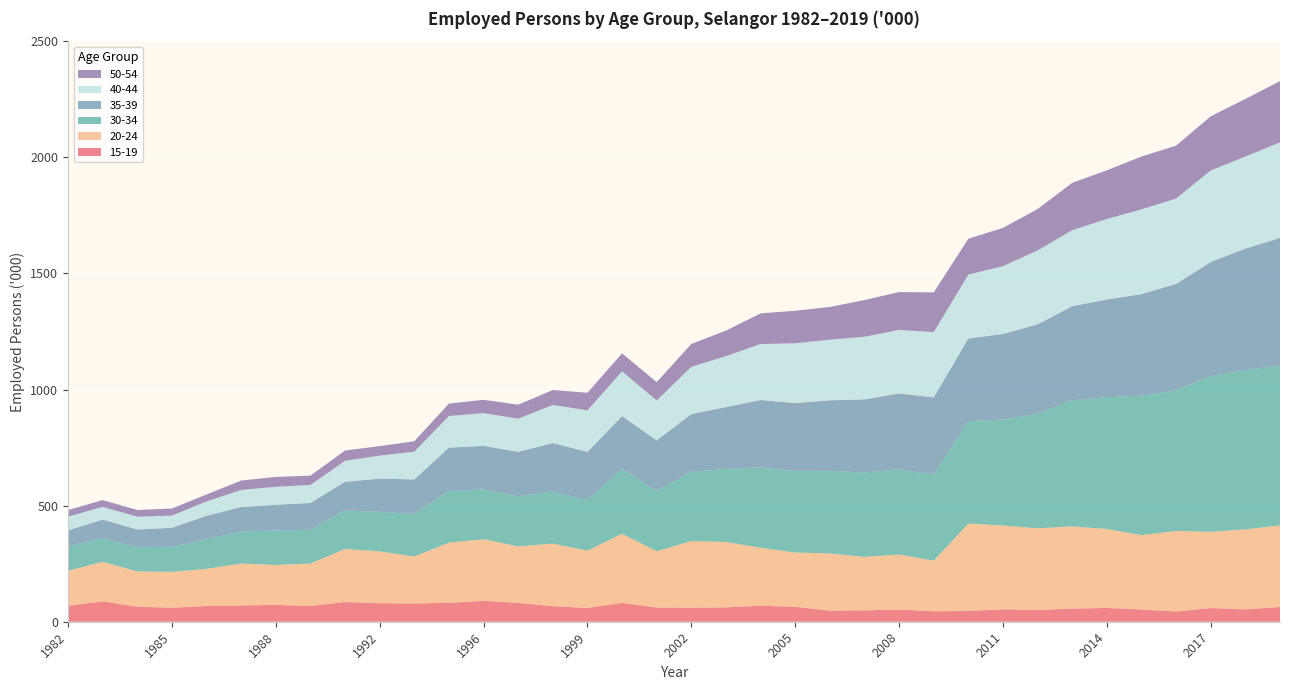

Reading right to left, what are all the values shown in this chart?

15-19: 2019=63.5	2018=53.1	2017=58.8	2016=44.1	2015=52.7	2014=59.3	2013=56.2	2012=50.8	2011=53.0	2010=46.2	2009=45.2	2008=52.5	2007=49.0	2006=47.6	2005=64.5	2004=68.9	2003=61.8	2002=60.0	2001=61.0	2000=81.0	1999=59.6	1998=66.6	1997=81.2	1996=90.0	1995=81.4	1993=78.6	1992=79.6	1990=84.8	1989=67.8	1988=72.6	1987=70.0	1986=67.6	1985=60.3	1984=64.7	1983=87.7	1982=68.6
20-24: 2019=351.1	2018=344.8	2017=328.5	2016=346.8	2015=320.3	2014=340.0	2013=354.3	2012=351.5	2011=361.3	2010=376.3	2009=217.8	2008=237.0	2007=230.3	2006=246.5	2005=233.5	2004=249.5	2003=281.7	2002=287.3	2001=242.8	2000=297.9	1999=246.5	1998=270.0	1997=243.1	1996=265.4	1995=259.1	1993=202.0	1992=223.5	1990=228.4	1989=182.6	1988=171.7	1987=180.4	1986=160.3	1985=154.5	1984=152.0	1983=170.3	1982=150.6
30-34: 2019=688.8	2018=685.6	2017=670.6	2016=605.1	2015=600.5	2014=567.6	2013=543.0	2012=493.4	2011=456.2	2010=440.6	2009=369.4	2008=367.4	2007=363.3	2006=356.1	2005=351.5	2004=346.0	2003=314.9	2002=298.7	2001=258.4	2000=279.8	1999=216.9	1998=224.2	1997=216.6	1996=213.7	1995=222.9	1993=183.8	1992=170.5	1990=165.9	1989=145.4	1988=148.9	1987=138.4	1986=127.1	1985=108.4	1984=104.4	1983=103.0	1982=104.9
35-39: 2019=549.7	2018=523.2	2017=491.1	2016=458.9	2015=437.2	2014=420.9	2013=405.2	2012=385.0	2011=368.6	2010=356.6	2009=333.5	2008=326.1	2007=314.9	2006=303.2	2005=292.1	2004=290.4	2003=265.8	2002=248.4	2001=218.7	2000=226.6	1999=208.3	1998=208.7	1997=190.8	1996=188.3	1995=186.3	1993=148.3	1992=142.7	1990=123.5	1989=115.7	1988=110.5	1987=104.9	1986=101.1	1985=81.3	1984=76.1	1983=79.0	1982=69.4
40-44: 2019=411.2	2018=396.5	2017=394.4	2016=367.4	2015=365.1	2014=346.6	2013=327.5	2012=318.1	2011=292.2	2010=275.1	2009=281.2	2008=273.7	2007=269.6	2006=261.2	2005=257.6	2004=240.9	2003=219.5	2002=203.3	2001=171.7	2000=192.9	1999=178.9	1998=164.2	1997=142.6	1996=141.0	1995=136.2	1993=119.5	1992=99.1	1990=90.2	1989=77.5	1988=77.5	1987=73.6	1986=62.0	1985=52.5	1984=55.2	1983=54.4	1982=59.0
50-54: 2019=263.7	2018=248.2	2017=233.3	2016=227.9	2015=227.5	2014=209.6	2013=203.8	2012=178.4	2011=164.7	2010=154.4	2009=171.1	2008=163.0	2007=158.1	2006=140.8	2005=139.9	2004=132.1	2003=110.0	2002=98.6	2001=79.3	2000=77.5	1999=75.8	1998=64.2	1997=60.3	1996=57.3	1995=53.6	1993=45.0	1992=40.8	1990=44.6	1989=40.1	1988=42.3	1987=40.8	1986=30.0	1985=30.5	1984=28.8	1983=29.5	1982=28.4